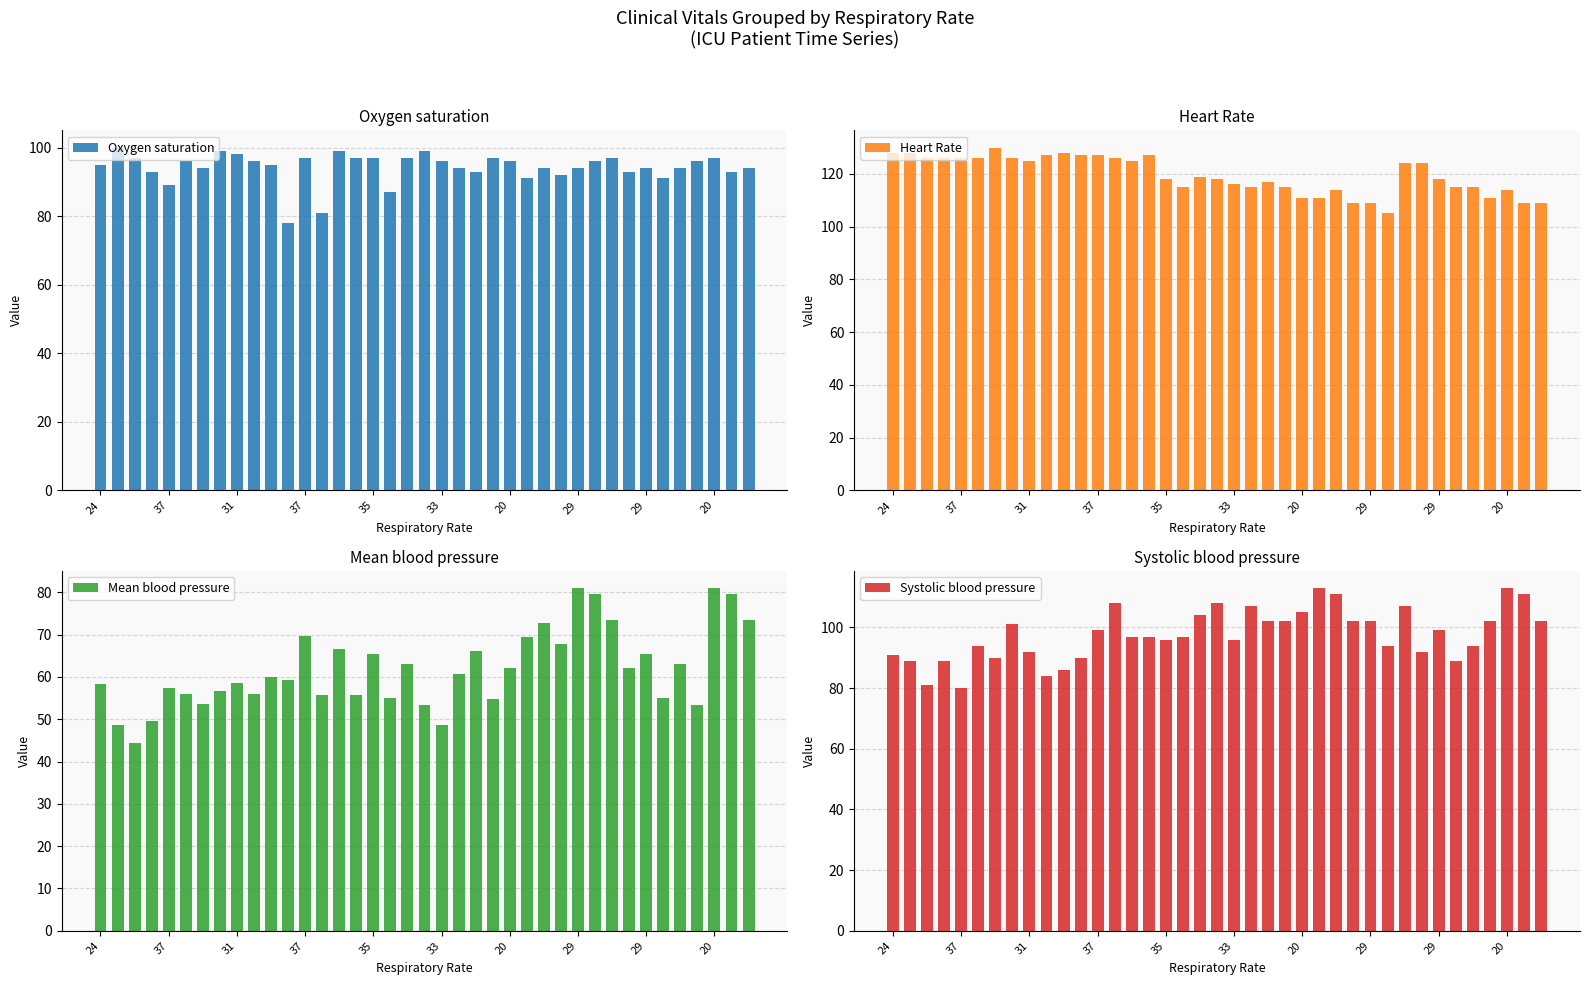

What is the difference between the highest and lowest values at 22?

51.0